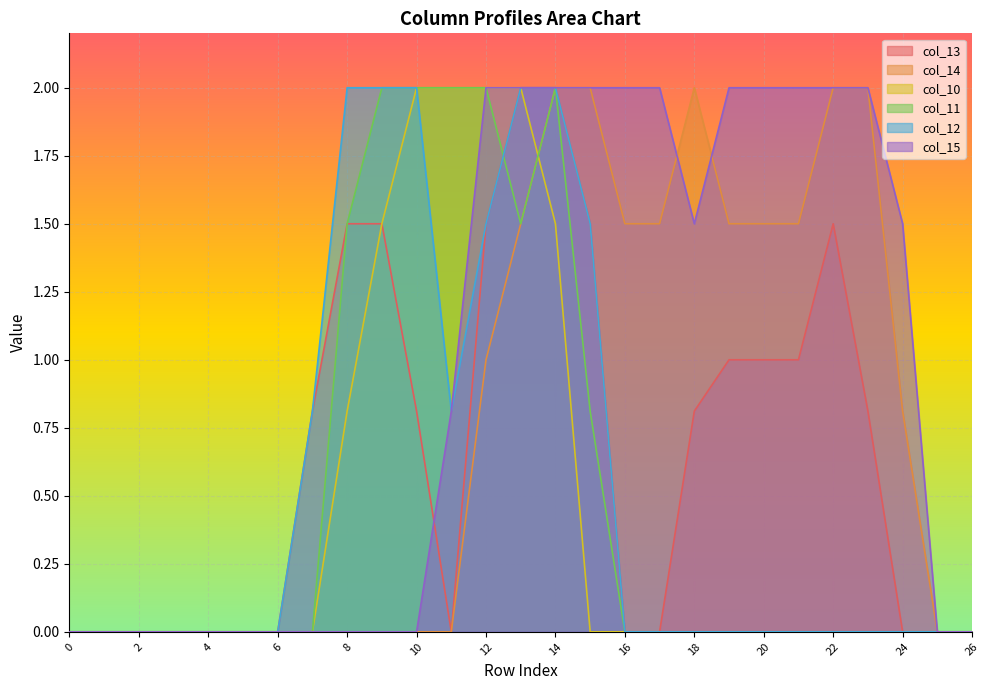

How many lines are shown in the chart?

6